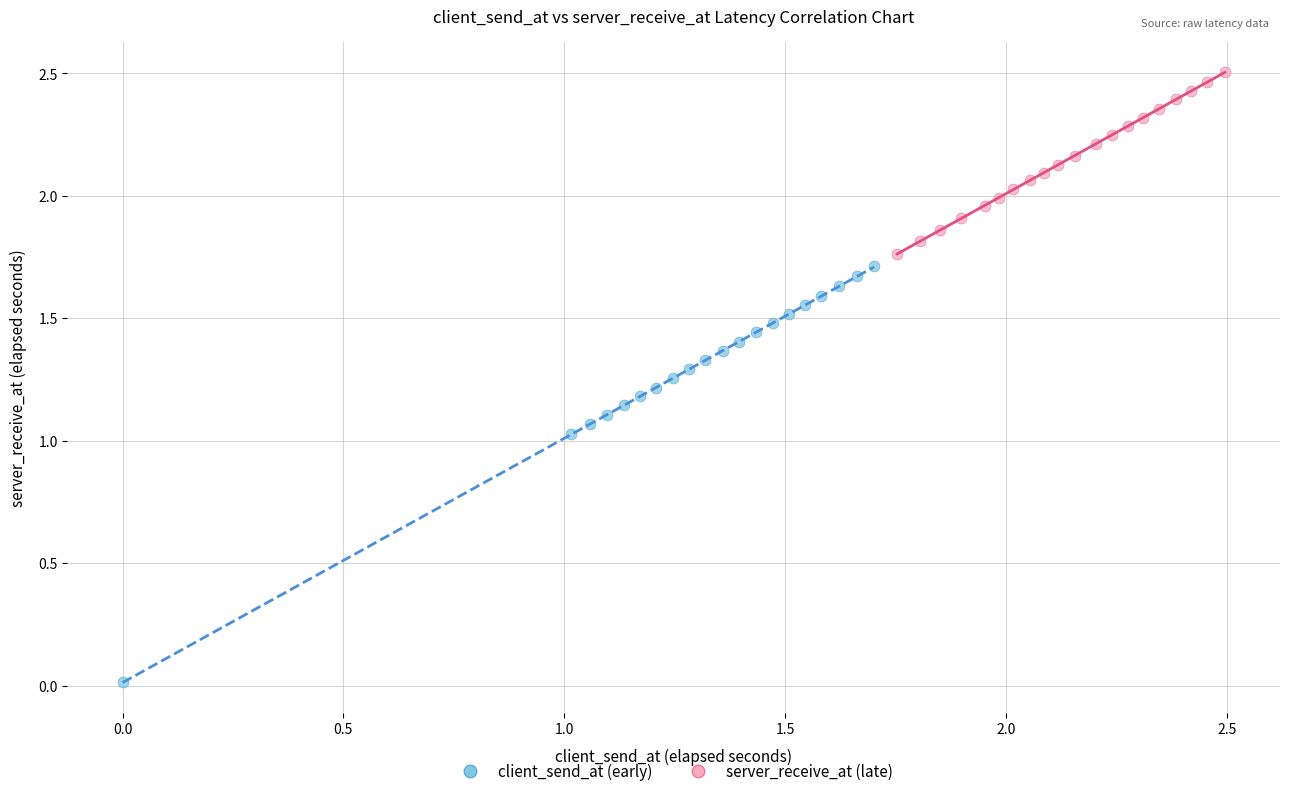

Which series reaches the maximum Y coordinate?

server_receive_at (late)